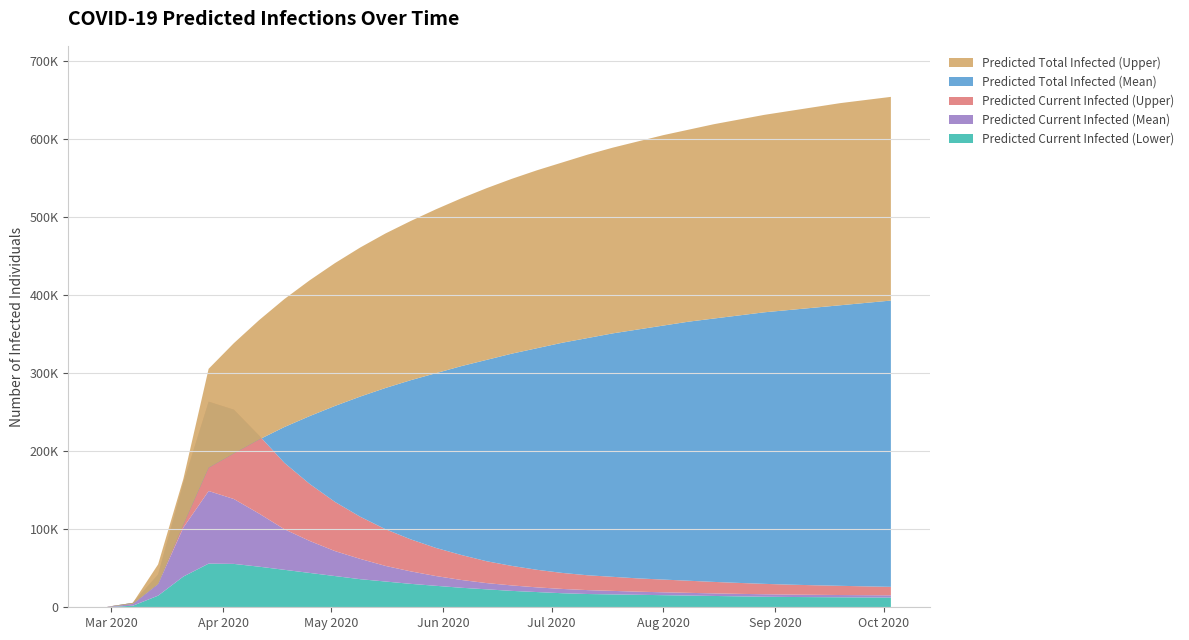

Reading left to right, transcribe all the data shown in this chart.

Predicted Current Infected (Lower): 2020-02-29=247	2020-03-07=1976	2020-03-14=14906	2020-03-21=39395	2020-03-28=55947	2020-04-04=55580	2020-04-11=52000	2020-04-18=48000	2020-04-25=44000	2020-05-02=40000	2020-05-09=36000	2020-05-16=33000	2020-05-23=30000	2020-05-30=27500	2020-06-06=25000	2020-06-13=23000	2020-06-20=21000	2020-06-27=19500	2020-07-04=18000	2020-07-11=17000	2020-07-18=16500	2020-07-25=16000	2020-08-01=15500	2020-08-08=15000	2020-08-15=14500	2020-08-22=14000	2020-08-29=13500	2020-09-05=13200	2020-09-12=13000	2020-09-19=12800	2020-09-26=12600	2020-10-03=12400
Predicted Current Infected (Mean): 2020-02-29=538	2020-03-07=4302	2020-03-14=29829	2020-03-21=102187	2020-03-28=148991	2020-04-04=138692	2020-04-11=120000	2020-04-18=100000	2020-04-25=85000	2020-05-02=72000	2020-05-09=62000	2020-05-16=53000	2020-05-23=46000	2020-05-30=40000	2020-06-06=35000	2020-06-13=31000	2020-06-20=28000	2020-06-27=25500	2020-07-04=23500	2020-07-11=22000	2020-07-18=21000	2020-07-25=20000	2020-08-01=19200	2020-08-08=18500	2020-08-15=17800	2020-08-22=17200	2020-08-29=16700	2020-09-05=16300	2020-09-12=16000	2020-09-19=15700	2020-09-26=15500	2020-10-03=15300
Predicted Current Infected (Upper): 2020-02-29=707	2020-03-07=5656	2020-03-14=42055	2020-03-21=159570	2020-03-28=263495	2020-04-04=253215	2020-04-11=220000	2020-04-18=185000	2020-04-25=158000	2020-05-02=135000	2020-05-09=116000	2020-05-16=100000	2020-05-23=87000	2020-05-30=76000	2020-06-06=67000	2020-06-13=59000	2020-06-20=53000	2020-06-27=48000	2020-07-04=44000	2020-07-11=41000	2020-07-18=39000	2020-07-25=37000	2020-08-01=35500	2020-08-08=34000	2020-08-15=32500	2020-08-22=31200	2020-08-29=30000	2020-09-05=29000	2020-09-12=28200	2020-09-19=27500	2020-09-26=26800	2020-10-03=26200
Predicted Total Infected (Mean): 2020-02-29=538	2020-03-07=4302	2020-03-14=29829	2020-03-21=105952	2020-03-28=178820	2020-04-04=197135	2020-04-11=215000	2020-04-18=231000	2020-04-25=245000	2020-05-02=258000	2020-05-09=270000	2020-05-16=281000	2020-05-23=291000	2020-05-30=300000	2020-06-06=309000	2020-06-13=317000	2020-06-20=325000	2020-06-27=332000	2020-07-04=339000	2020-07-11=345000	2020-07-18=351000	2020-07-25=356000	2020-08-01=361000	2020-08-08=366000	2020-08-15=370000	2020-08-22=374000	2020-08-29=378000	2020-09-05=381000	2020-09-12=384000	2020-09-19=387000	2020-09-26=390000	2020-10-03=393000
Predicted Total Infected (Upper): 2020-02-29=707	2020-03-07=5656	2020-03-14=54949	2020-03-21=164519	2020-03-28=305550	2020-04-04=338462	2020-04-11=368000	2020-04-18=395000	2020-04-25=419000	2020-05-02=441000	2020-05-09=461000	2020-05-16=479000	2020-05-23=495000	2020-05-30=510000	2020-06-06=524000	2020-06-13=537000	2020-06-20=549000	2020-06-27=560000	2020-07-04=570000	2020-07-11=580000	2020-07-18=589000	2020-07-25=597000	2020-08-01=605000	2020-08-08=612000	2020-08-15=619000	2020-08-22=625000	2020-08-29=631000	2020-09-05=636000	2020-09-12=641000	2020-09-19=646000	2020-09-26=650000	2020-10-03=654000